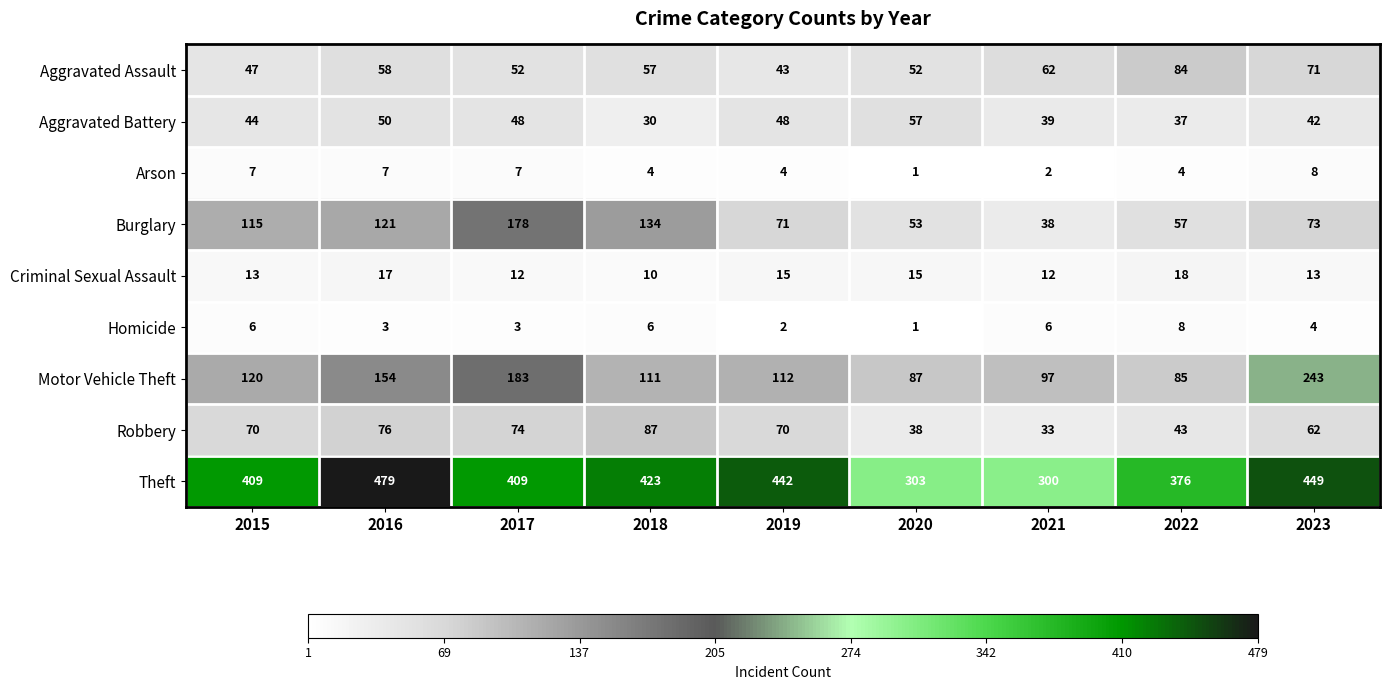

Where is Theft nearest to the value 389?

2022